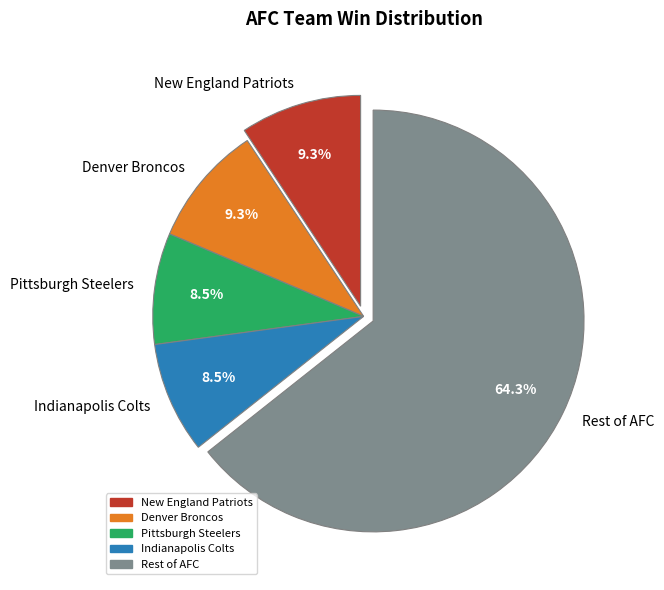

Which has a higher value, Rest of AFC or Denver Broncos?

Rest of AFC